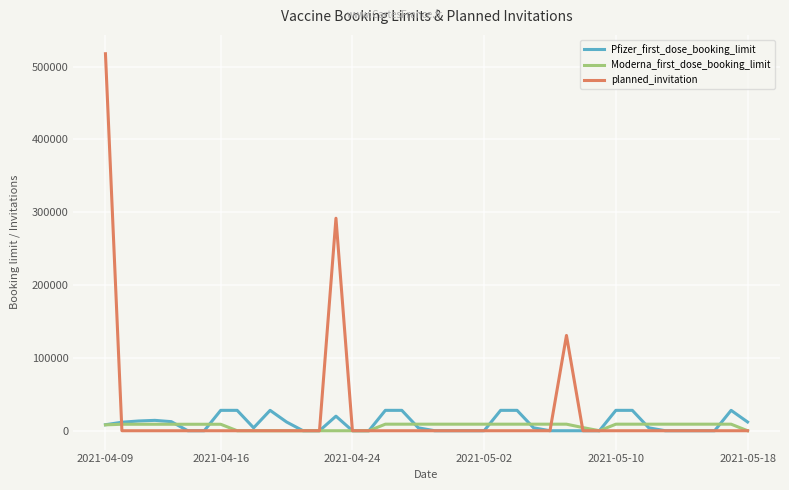

Is this an area chart (filled region under the line)?

No